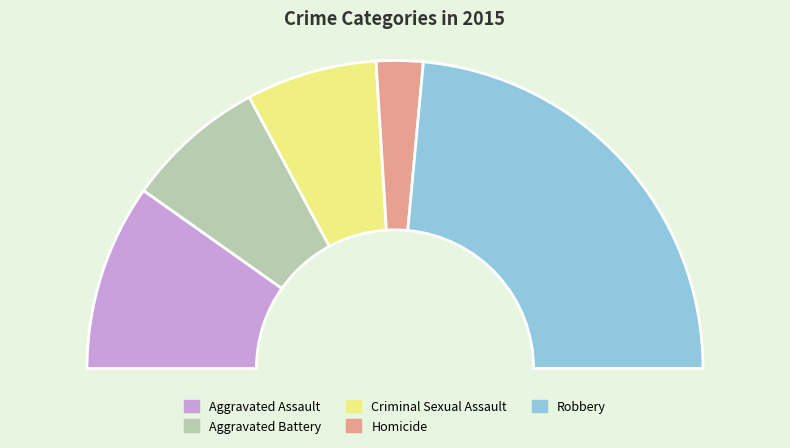

True or false: Robbery accounts for 47% of the total.

True